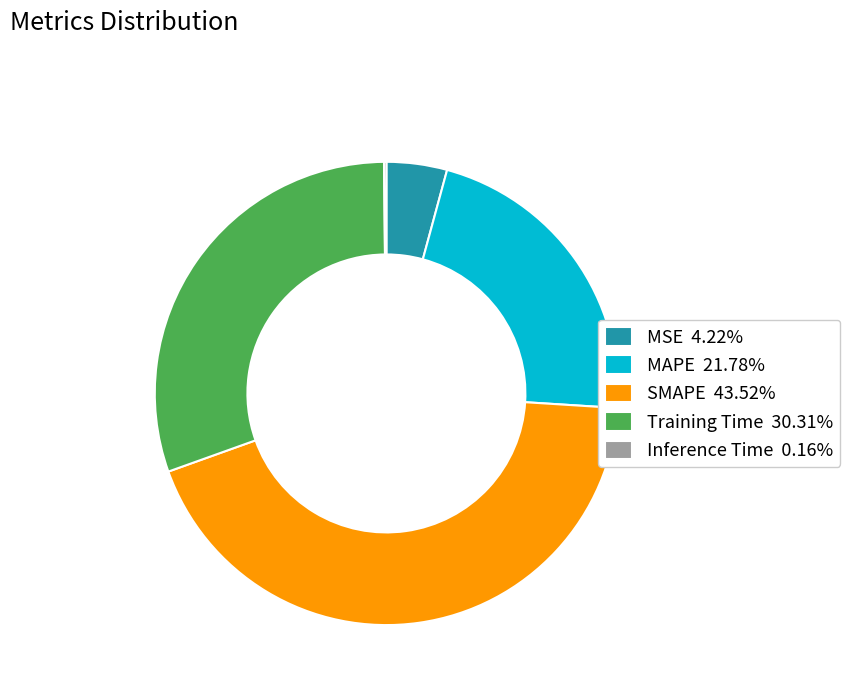

Combined, do Training Time 30.31% and MAPE 21.78% account for over 50%?

Yes